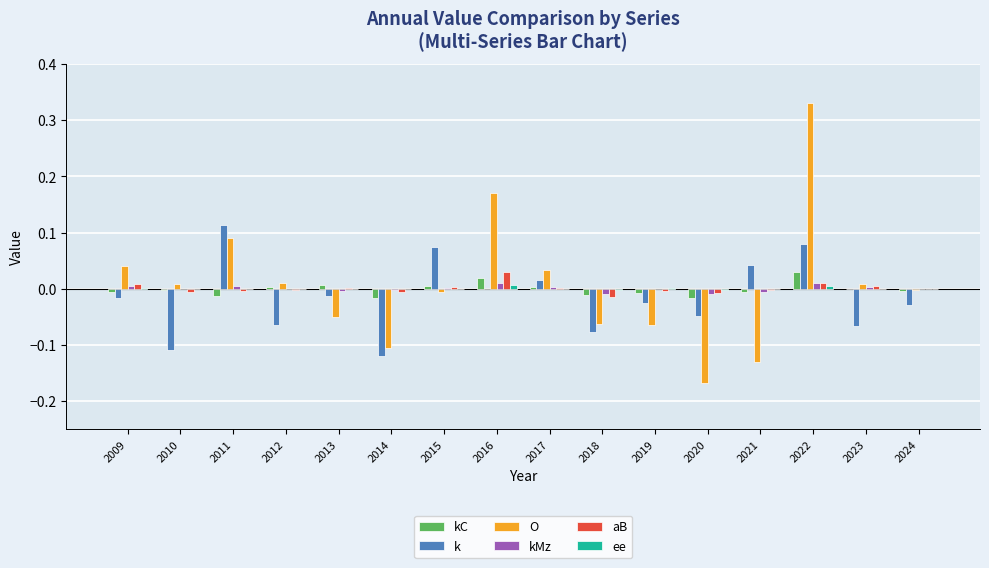

At which category does the chart reach its peak across all series?

2022